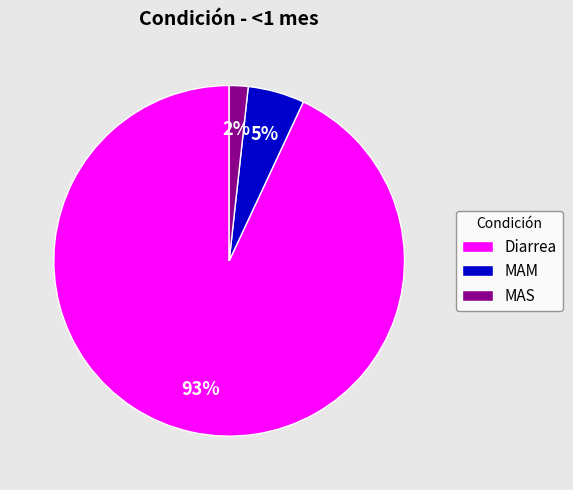

Combined, do Diarrea and MAM account for over 50%?

Yes